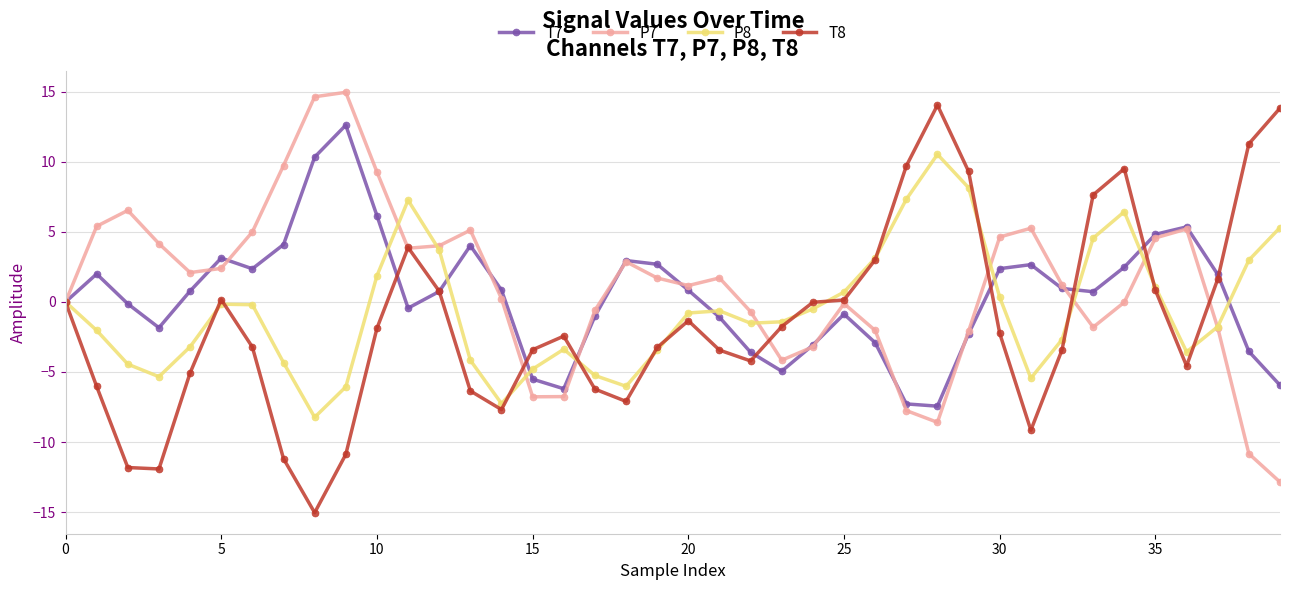

What is the value of the T7 point at the 5th from the left?

0.8